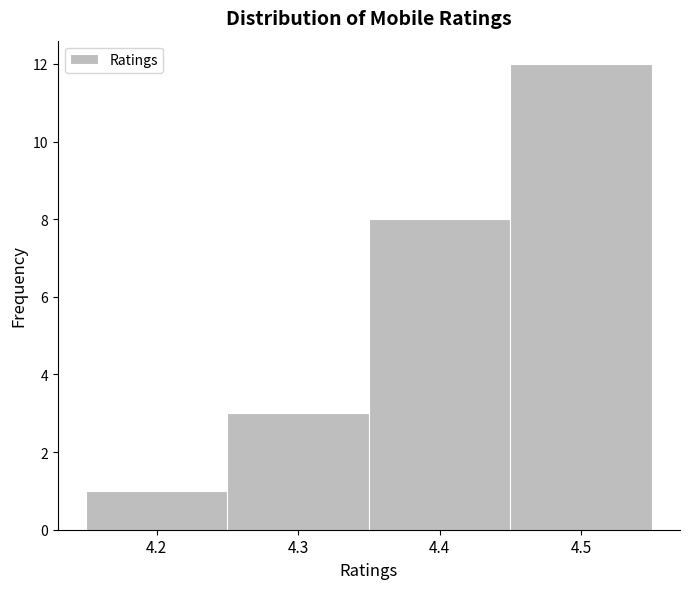

Which range on the x-axis has the tallest bar?

4.45 to 4.55